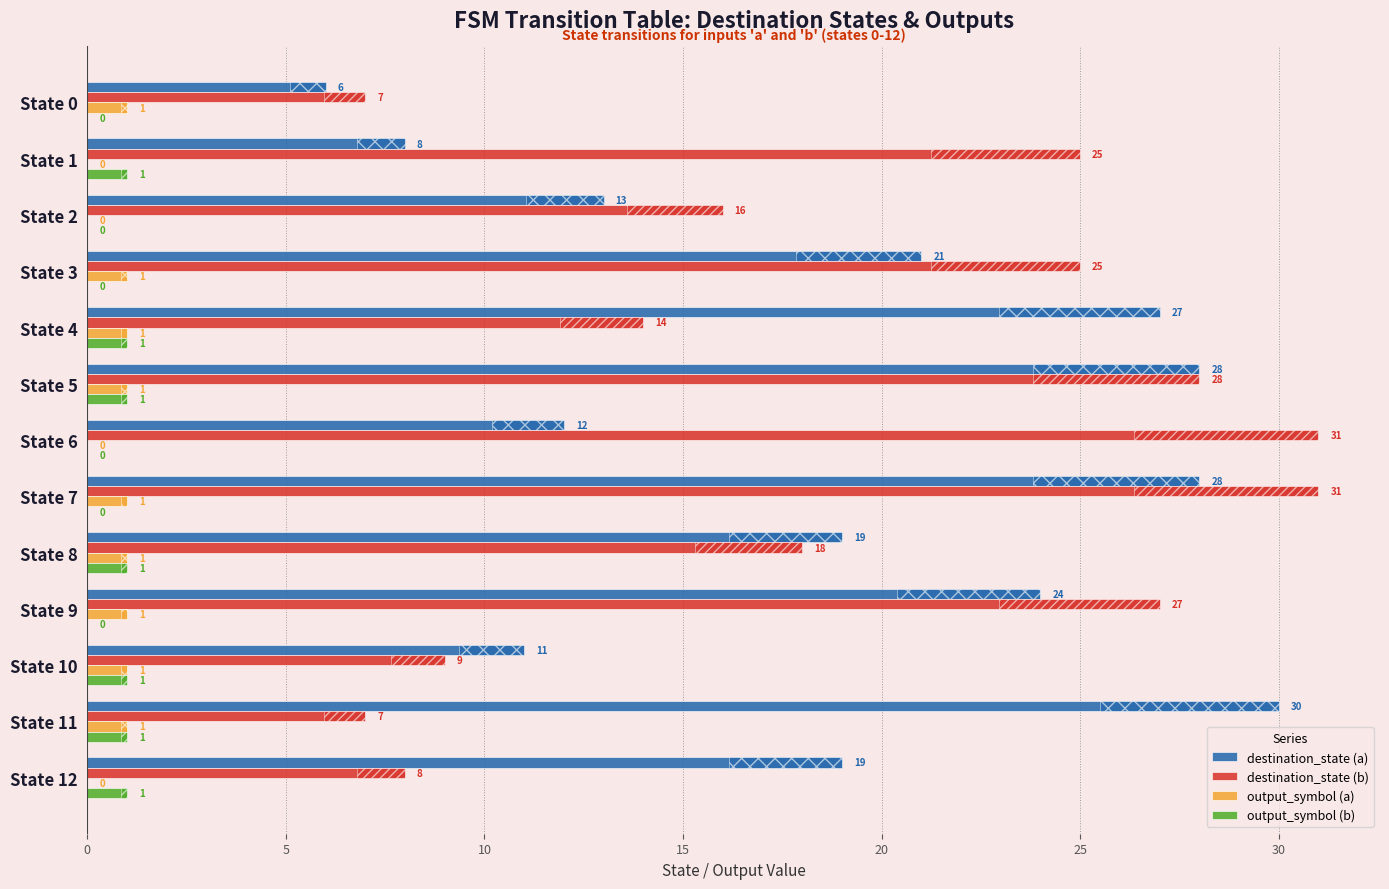

Does the chart contain stacked bars?

No